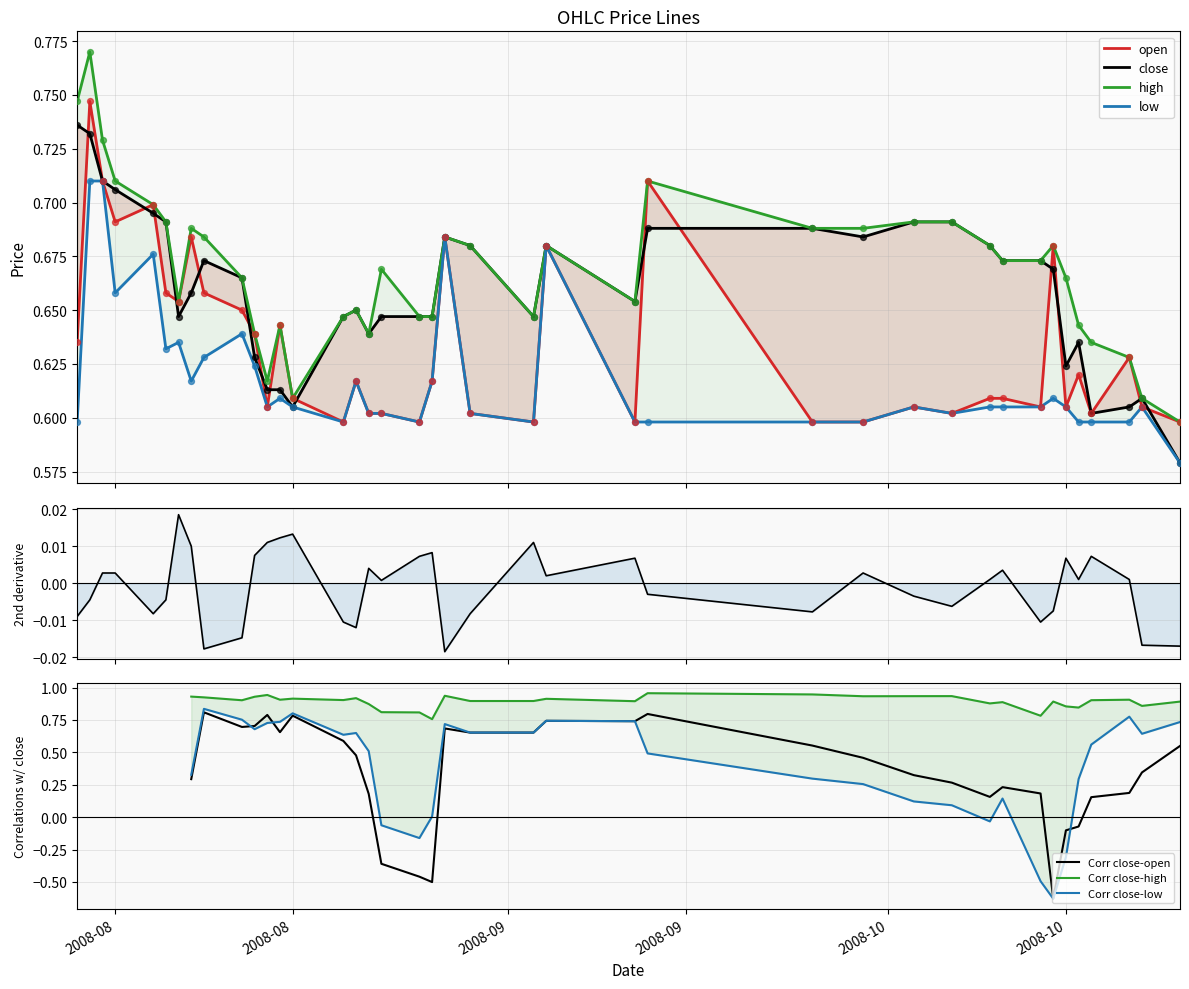

What are all the series names shown in the legend?

open, high, low, close